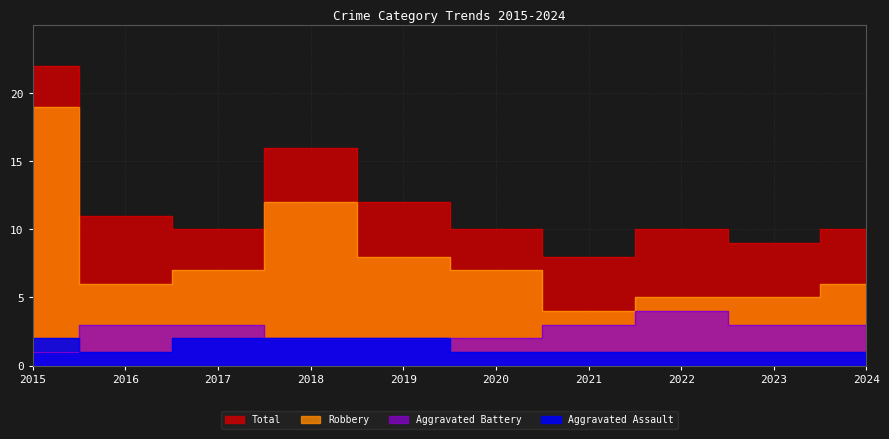

Reading left to right, extract all data points from this chart.

Aggravated Assault: 2015=2	2016=1	2017=2	2018=2	2019=2	2020=1	2021=1	2022=1	2023=1	2024=1
Aggravated Battery: 2015=1	2016=3	2017=3	2018=2	2019=2	2020=2	2021=3	2022=4	2023=3	2024=3
Robbery: 2015=19	2016=6	2017=7	2018=12	2019=8	2020=7	2021=4	2022=5	2023=5	2024=6
Total: 2015=22	2016=11	2017=10	2018=16	2019=12	2020=10	2021=8	2022=10	2023=9	2024=10